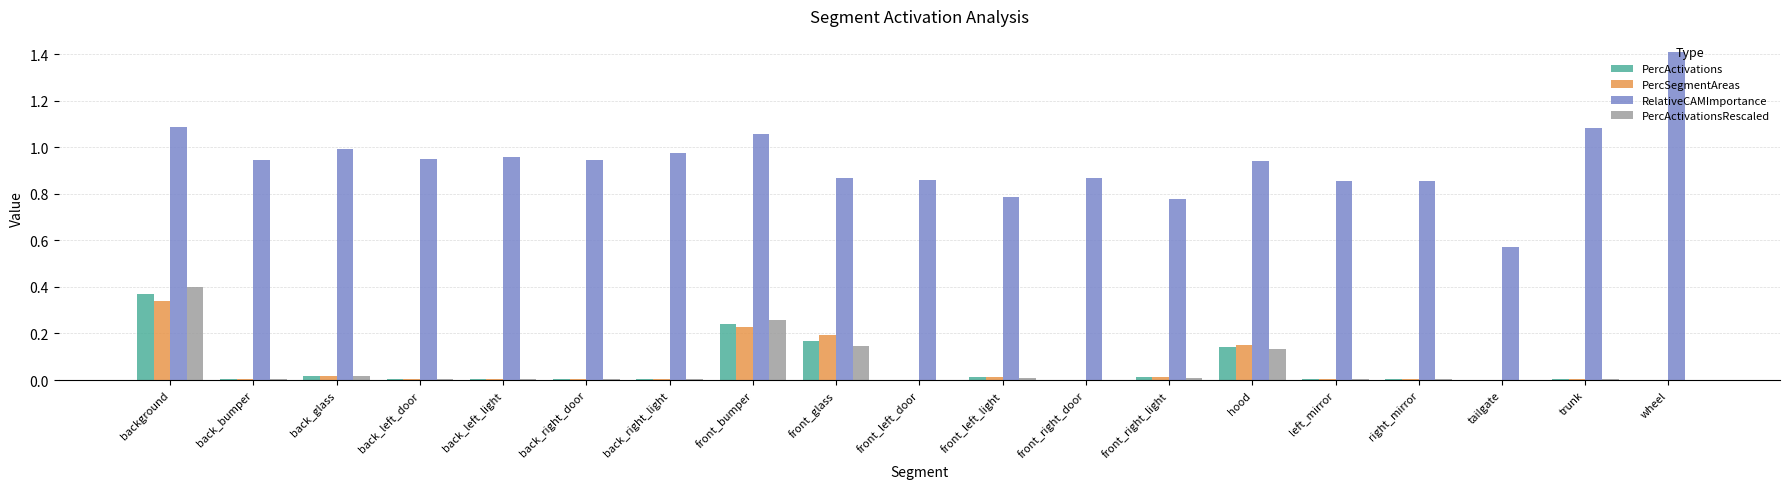

What are all the series names shown in the legend?

PercActivations, PercSegmentAreas, RelativeCAMImportance, PercActivationsRescaled